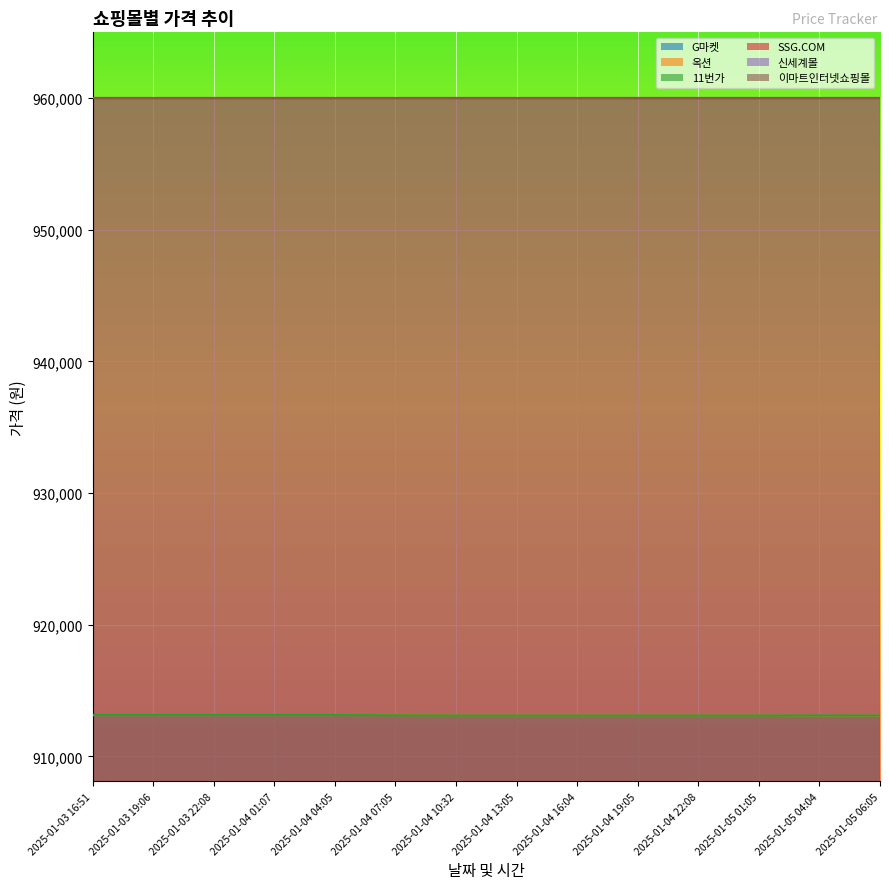

Which series ends up on top after the final intersection of 옥션 and 11번가?

11번가